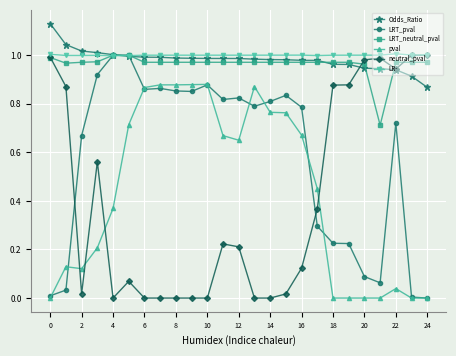

After their last crossing, which series has the higher values: LR- or LRT_neutral_pval?

LR-